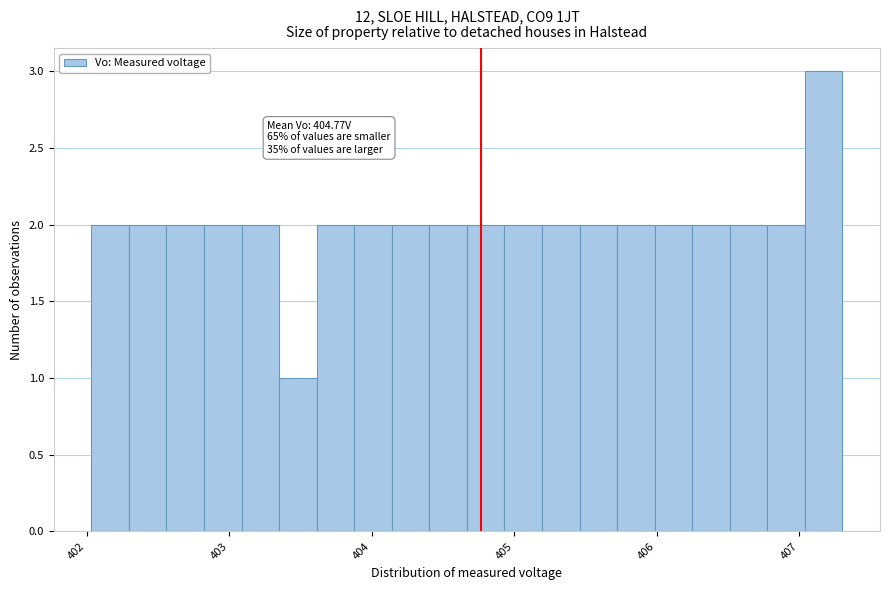

Read against the x-axis, roughly where is the centre of the tallest bar?

407.2